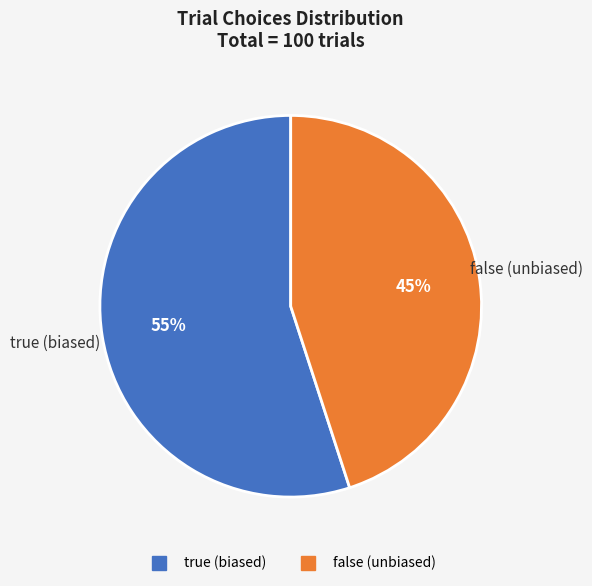

Does false (unbiased) account for over 50% of the chart?

No